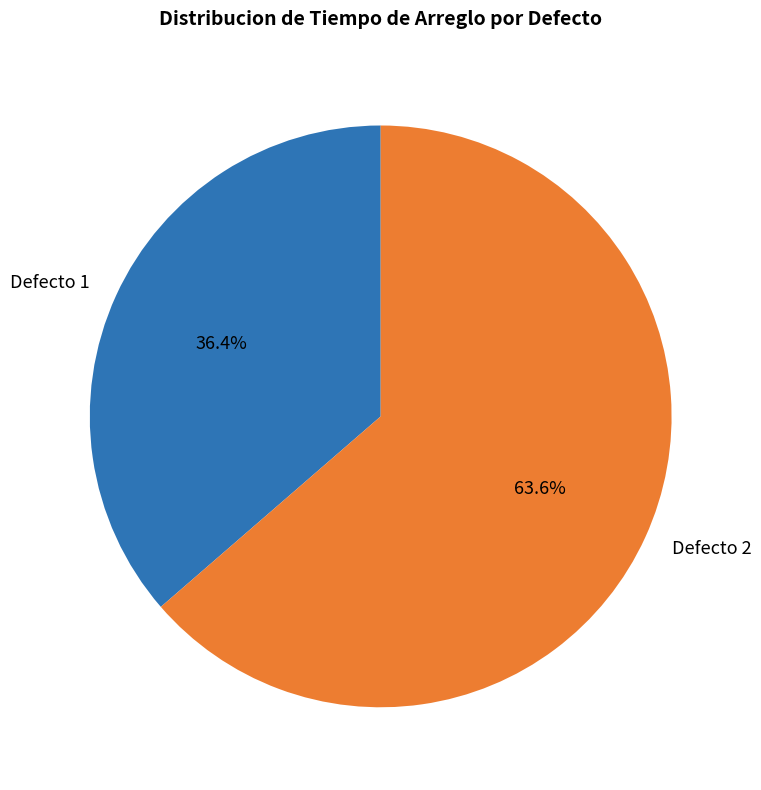

What percentage is the Defecto 1 slice, to the nearest percent?

36%